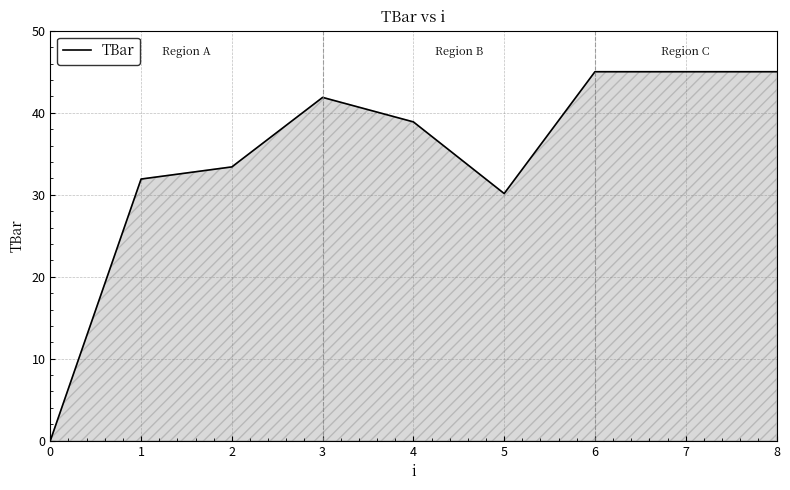

Read the value at 5.

30.1